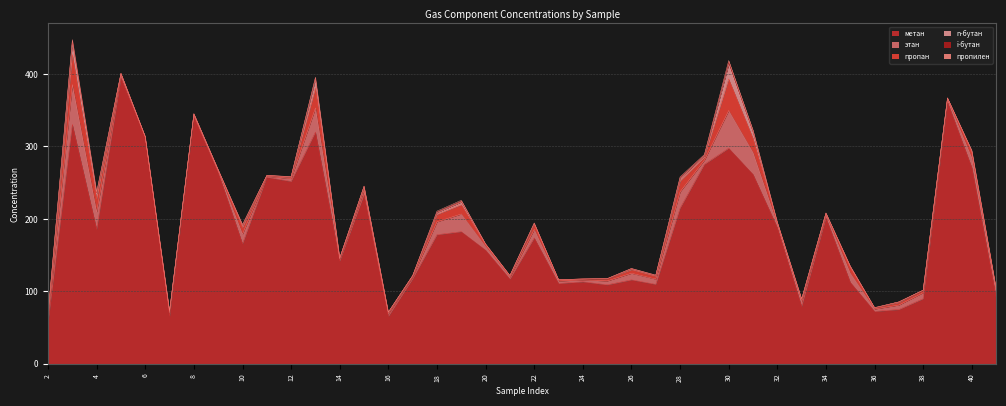

How many categories are shown in the chart?

40